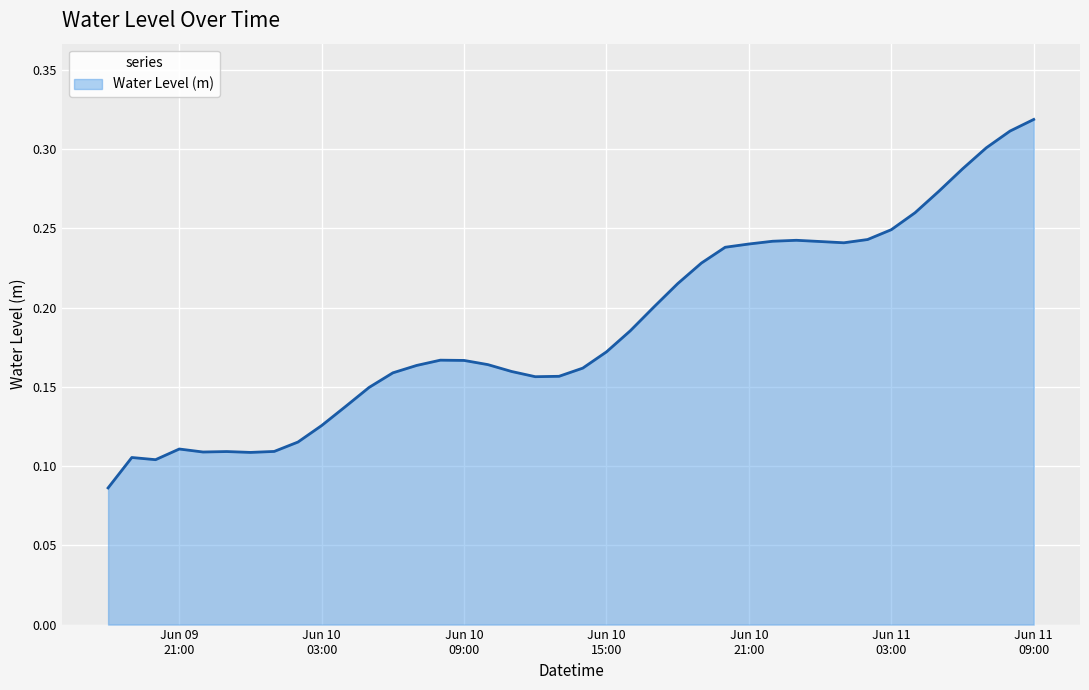

What is the label of the 26th point from the right?

2023-06-10 08:00:00